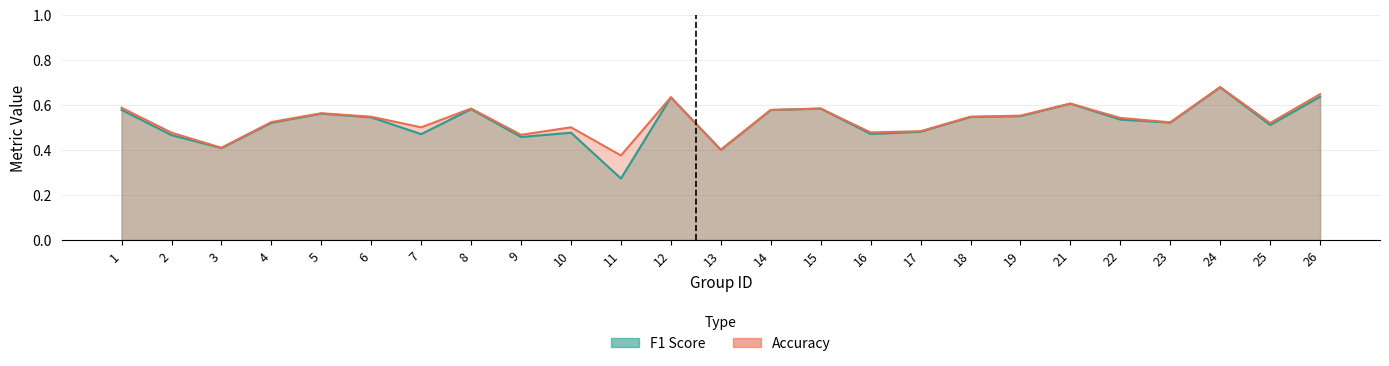

Which series has the largest total across all categories?

accuracy